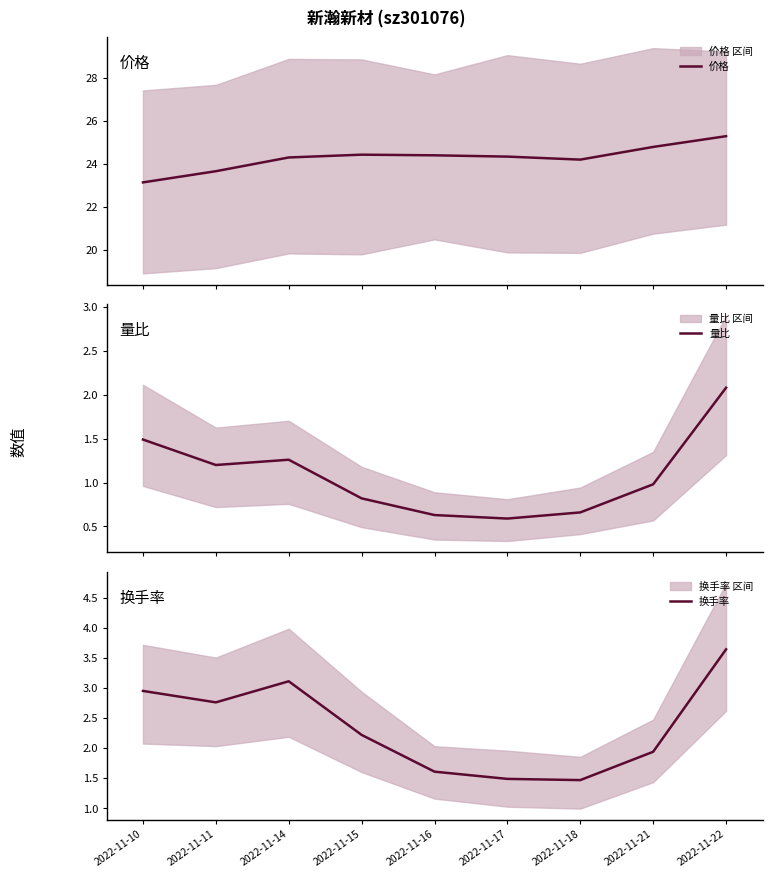

Rank the series by their maximum value, from lowest to highest.

量比, 换手率, 价格